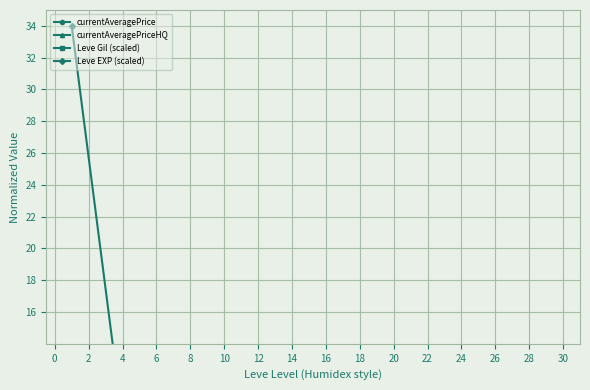

True or false: Leve EXP (scaled) and Leve Gil (scaled) intersect in this chart.

True